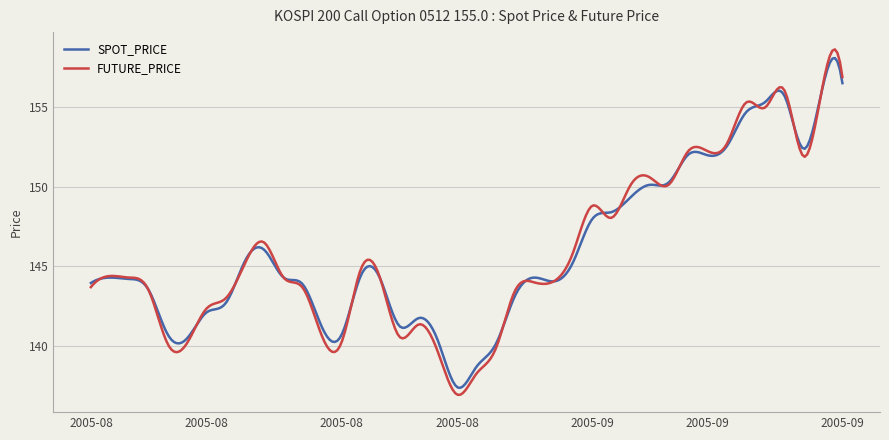

What is the maximum value shown in the chart?

158.6